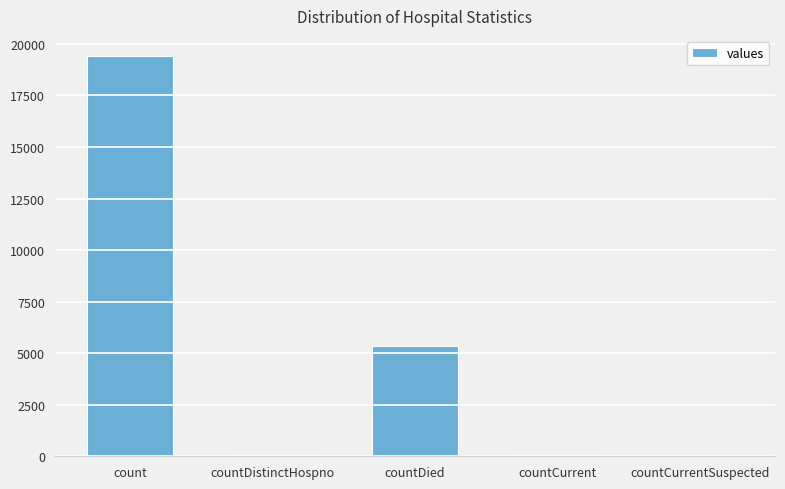

What value does the data have at count, to the nearest 50?

19400